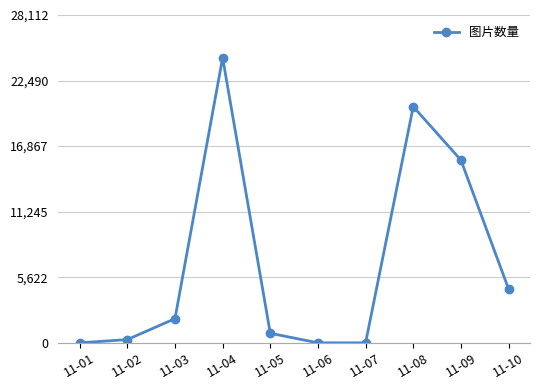

What is the value of the 4th point from the left?

24446